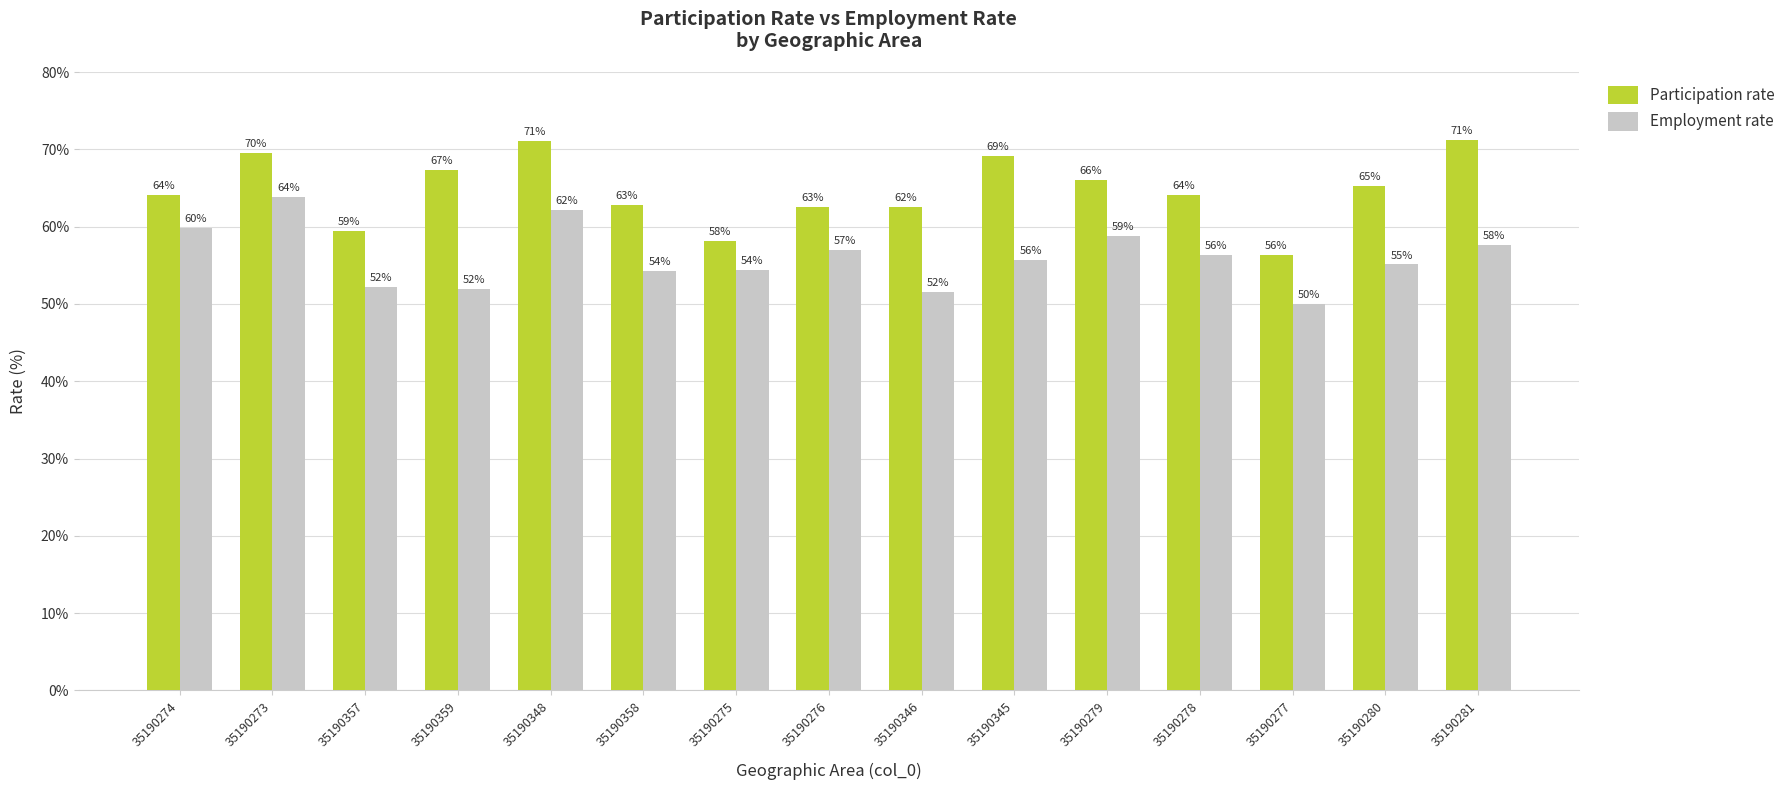

Is it true that Employment rate equals 19.7 at 35190281?

False